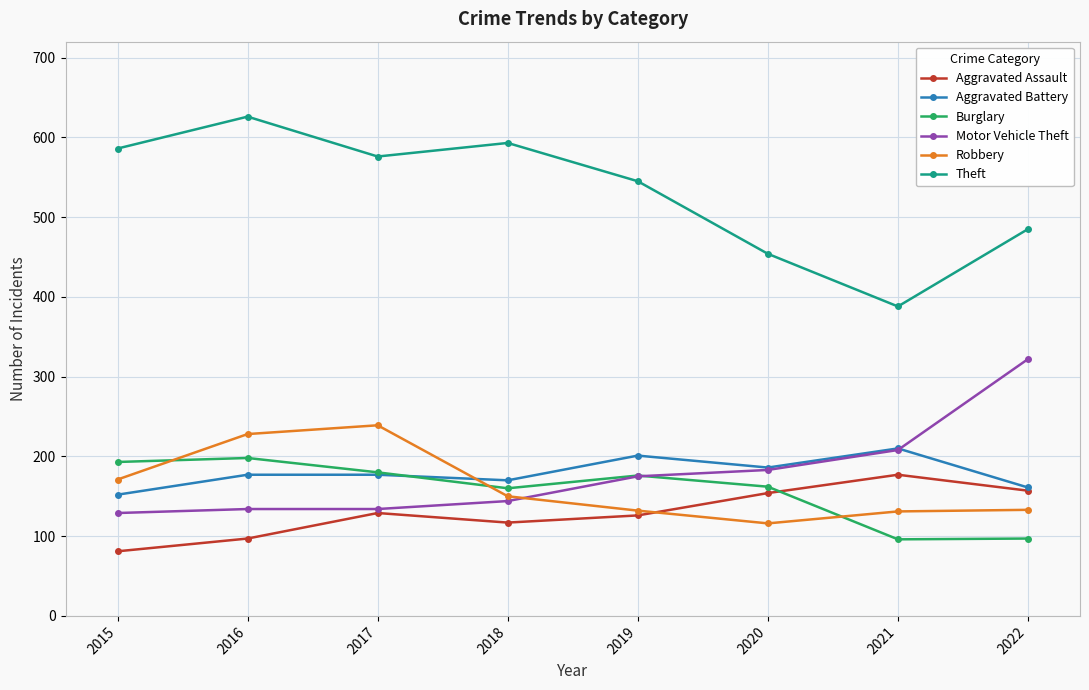

Is the value of Robbery at 2022 greater than the value of Aggravated Assault at 2018?

Yes